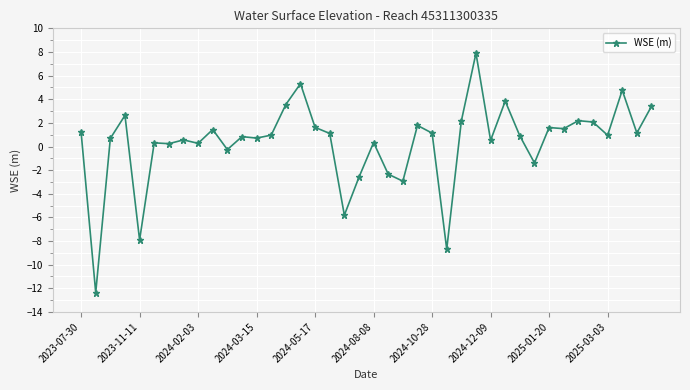

True or false: there are more than 1 points higher than both neighbors.

True